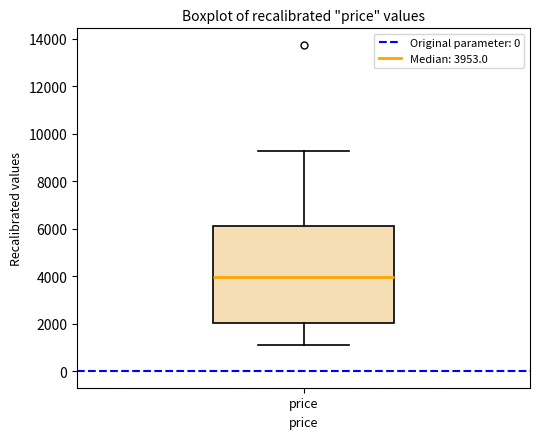

Where is the lower edge of the box for price on the y-axis? The values are not printed on the chart, so give them approximately, as read against the axis.

2000